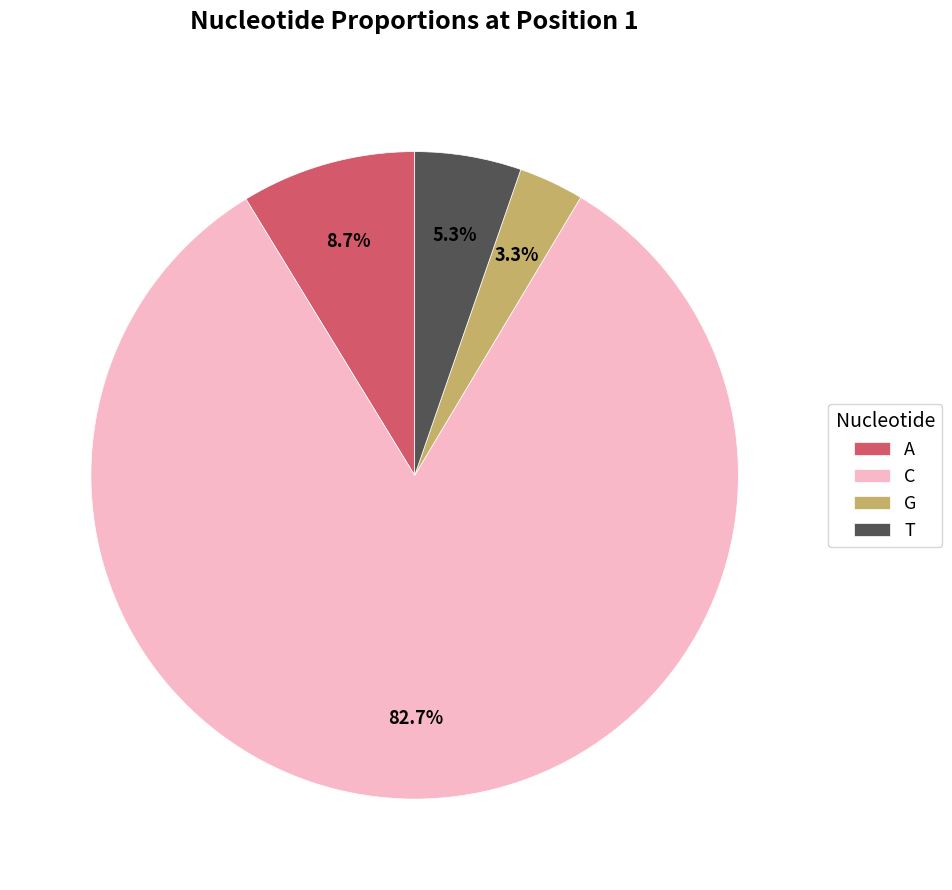

To the nearest percent, what is the combined percentage of A and G?

12%